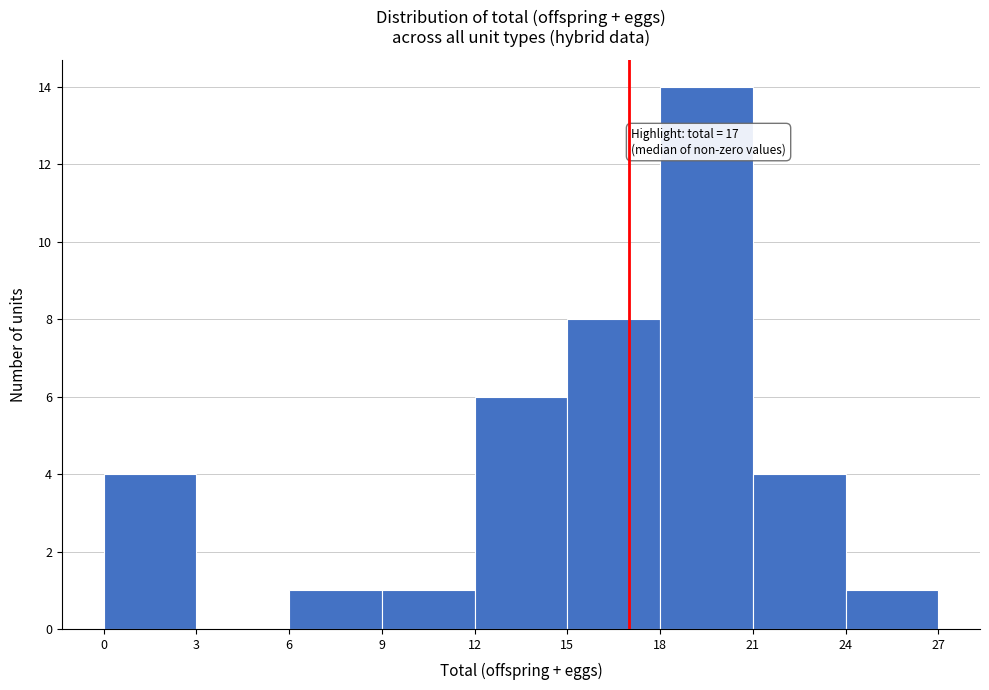

Over which range of the x-axis is the bar tallest?

18 to 21